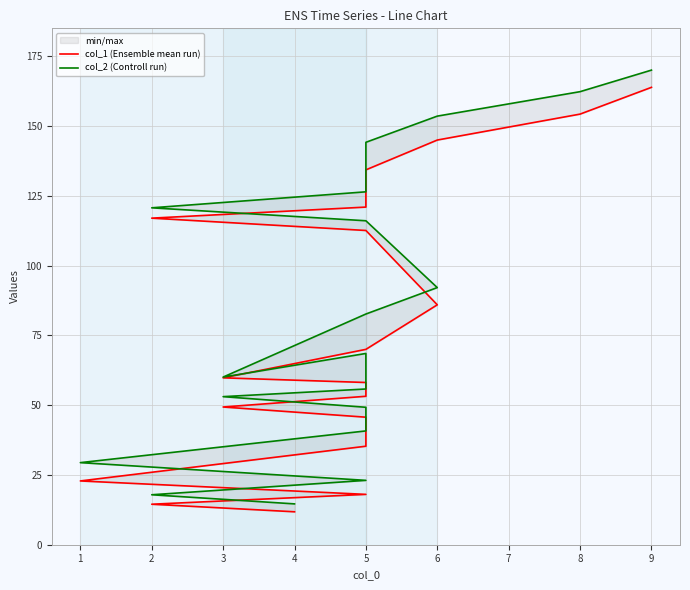

Rank the series at 3 from lowest to highest value.

col_1 (Ensemble mean run), col_2 (Controll run)